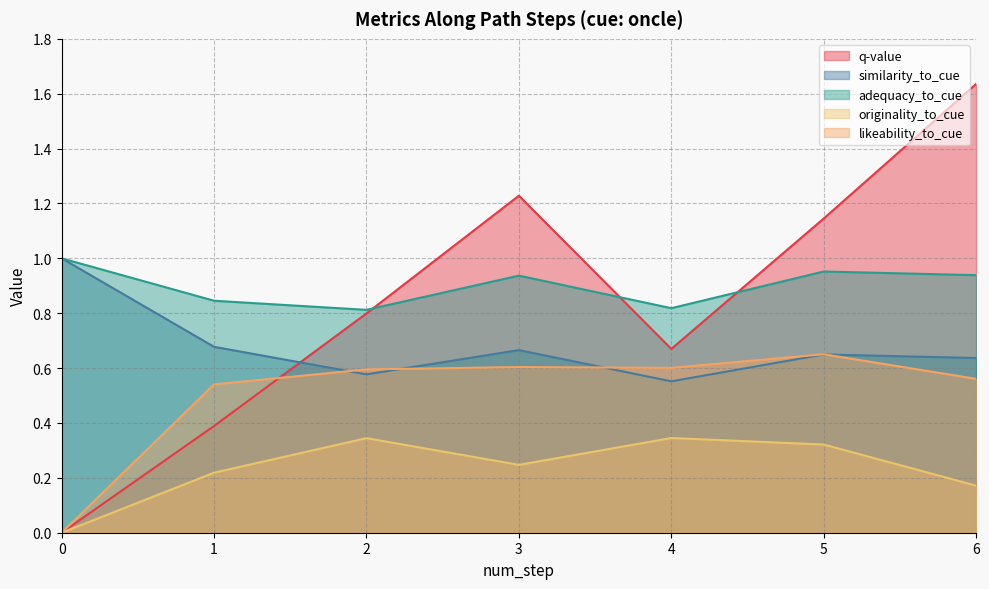

What is the maximum value shown in the chart?

1.6